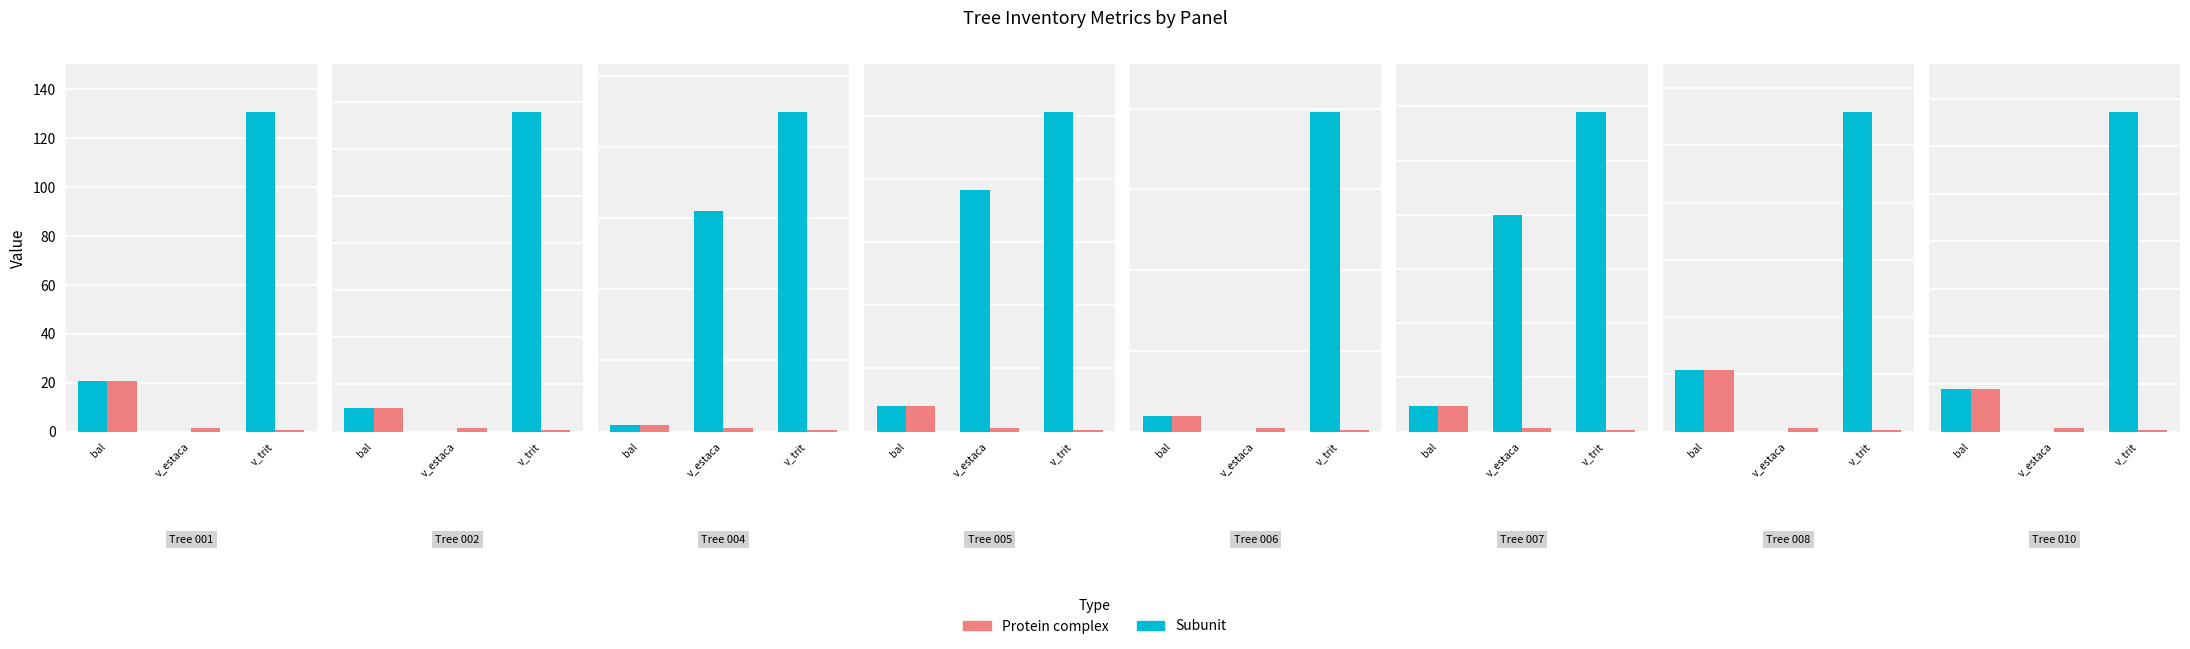

What is the maximum value for v_estaca?

262.9